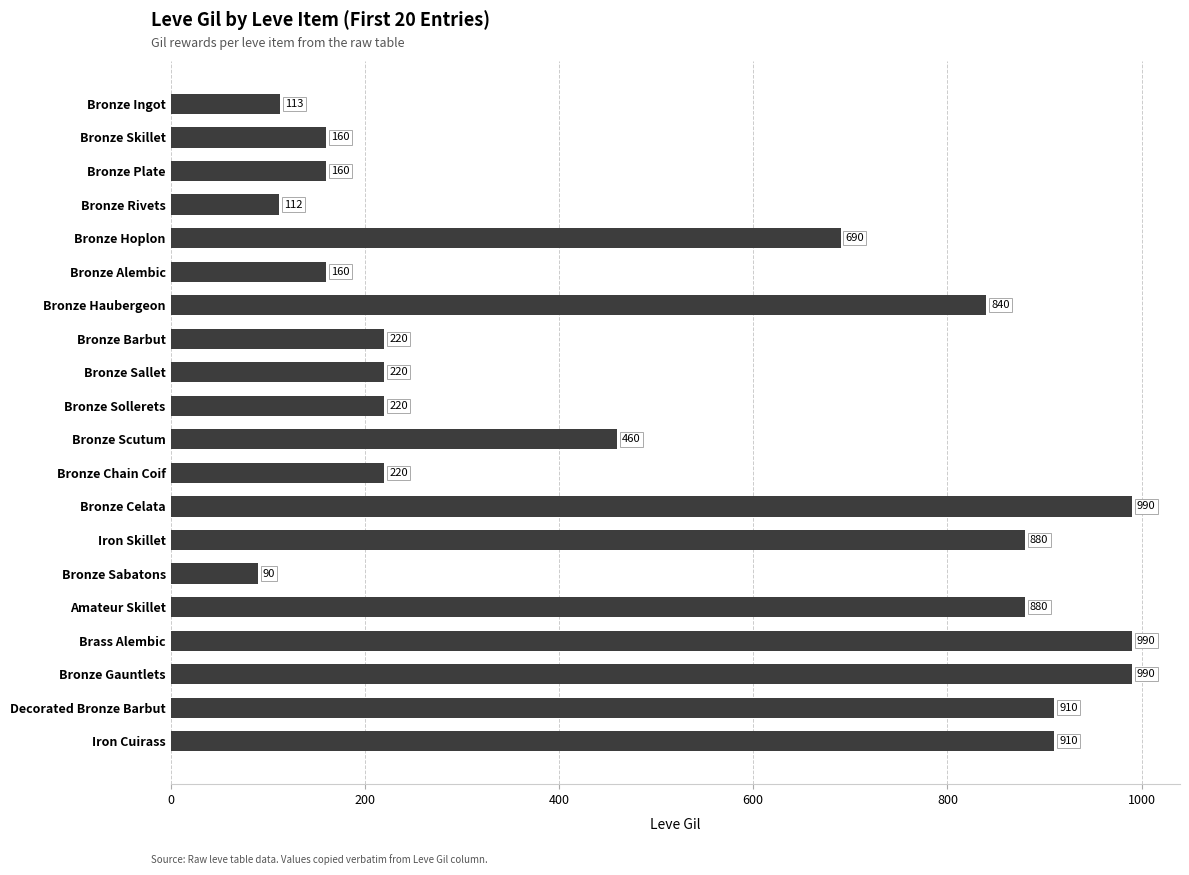

How many data points are less than 460?

10